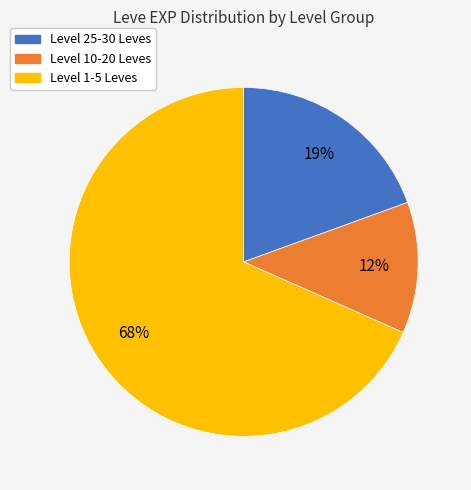

To the nearest percent, what is the average slice percentage?

33%